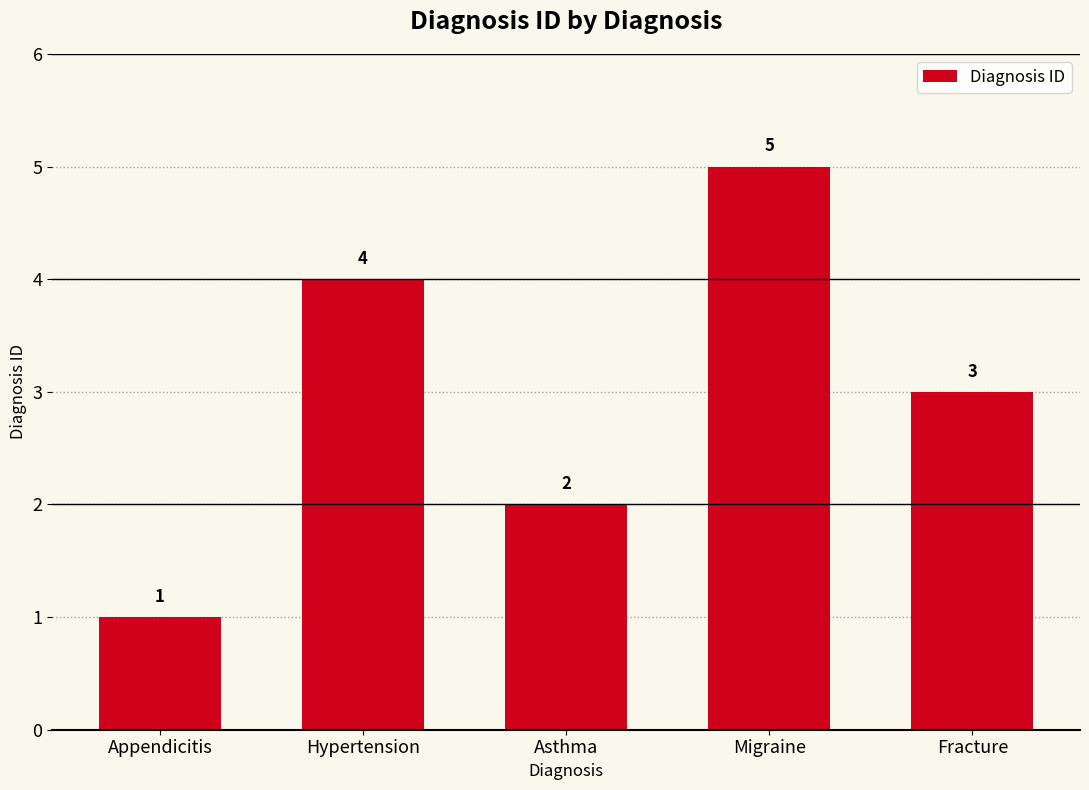

Are the bars grouped side by side (vs. stacked)?

No